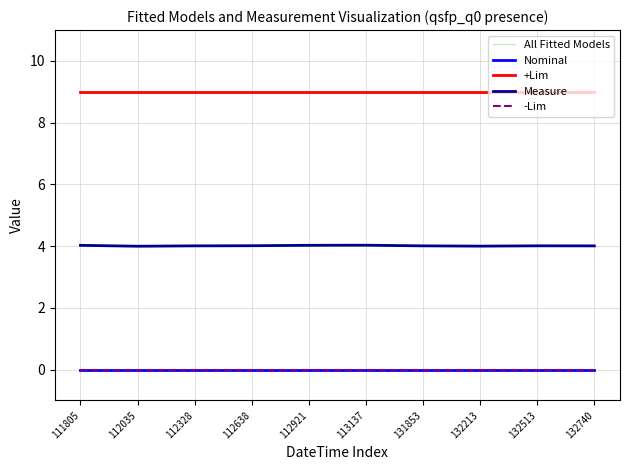

What is the difference between the highest and lowest values at 131853?

9.0